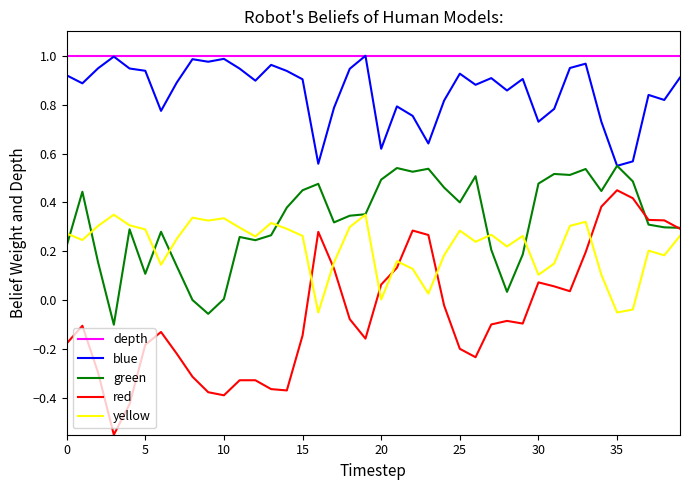

What is the label of the 28th point from the right?

12